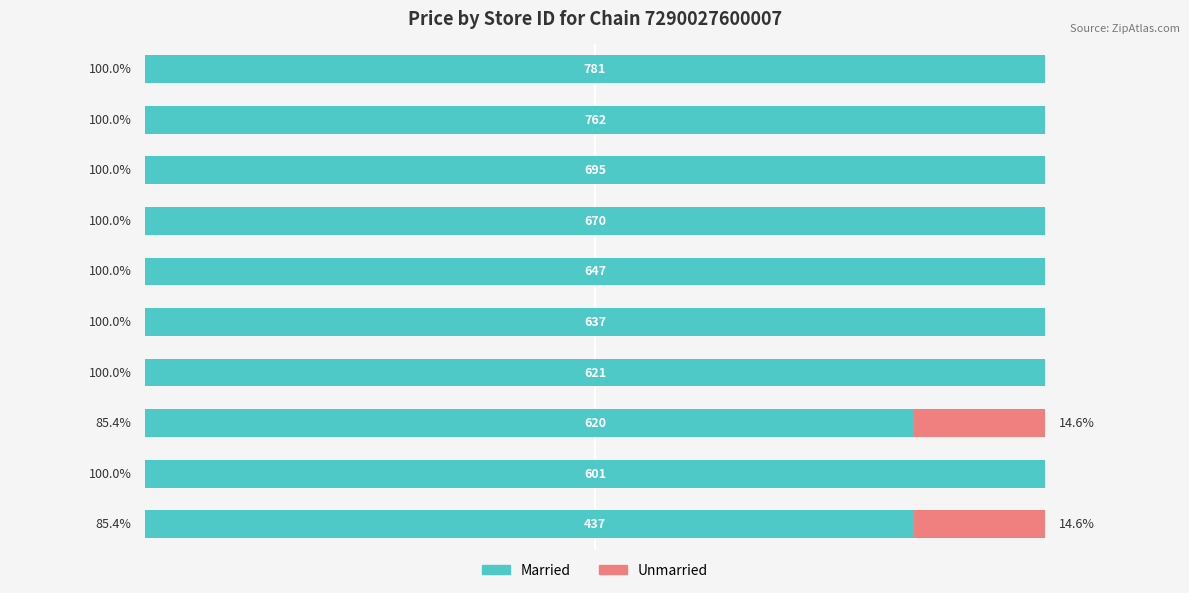

How many groups of bars are there?

10